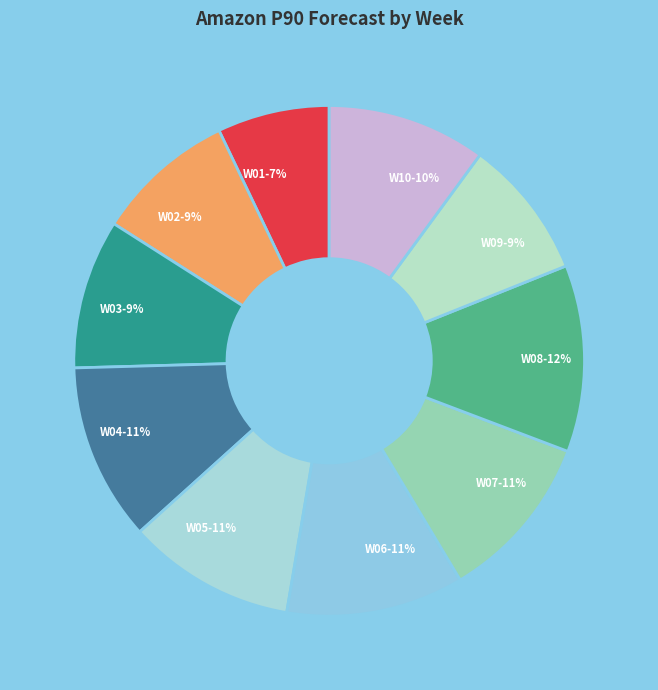

Do W03-9% and W06-11% together represent more than half of the pie?

No